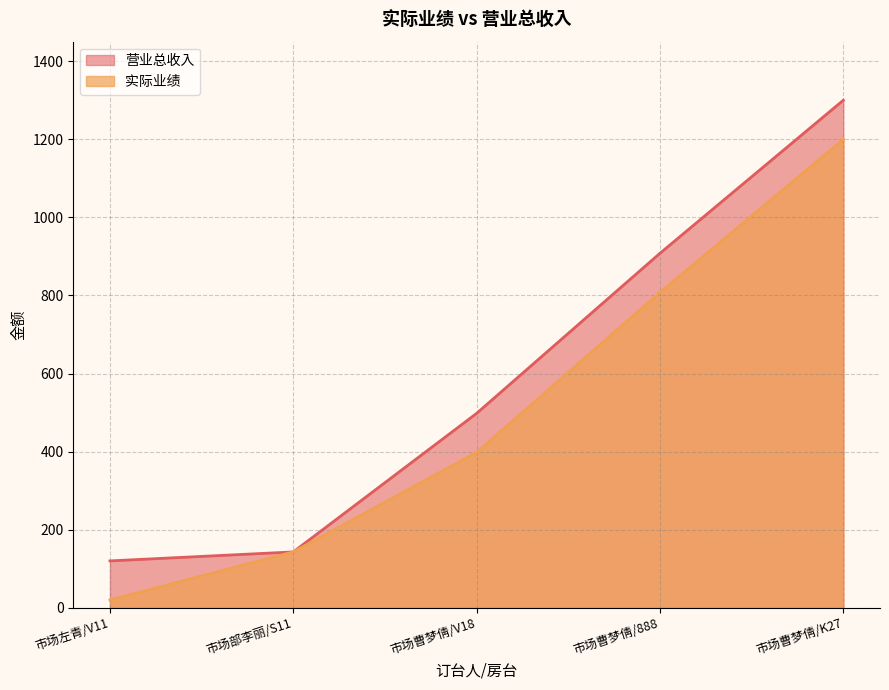

True or false: 实际业绩 has more than 1 interior local peaks.

False